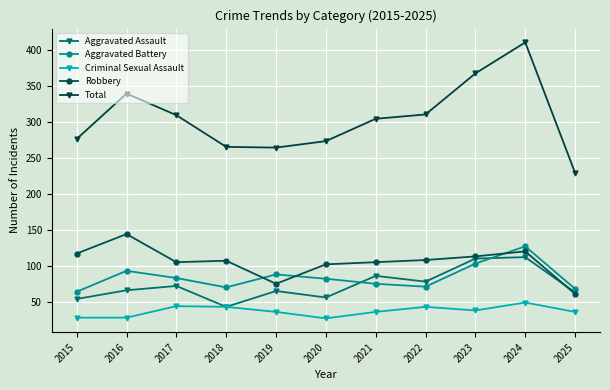

What is the difference between the maximum and minimum values in the Robbery series?

83